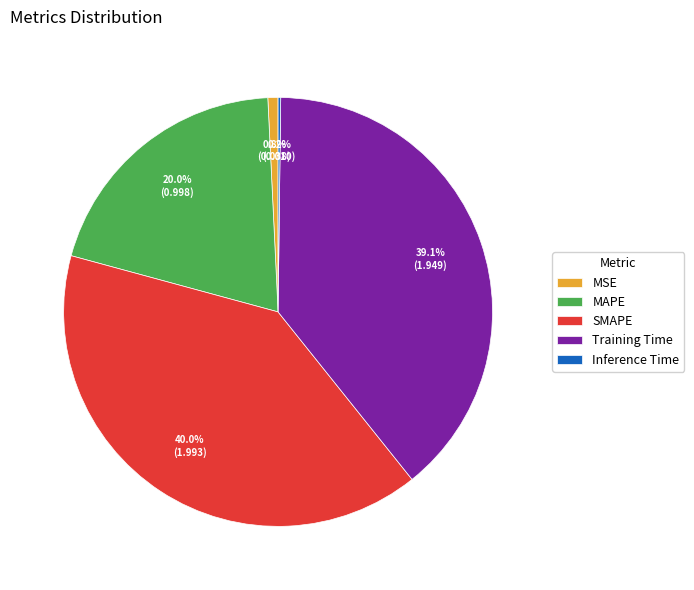

Does MAPE represent more than half of the total?

No